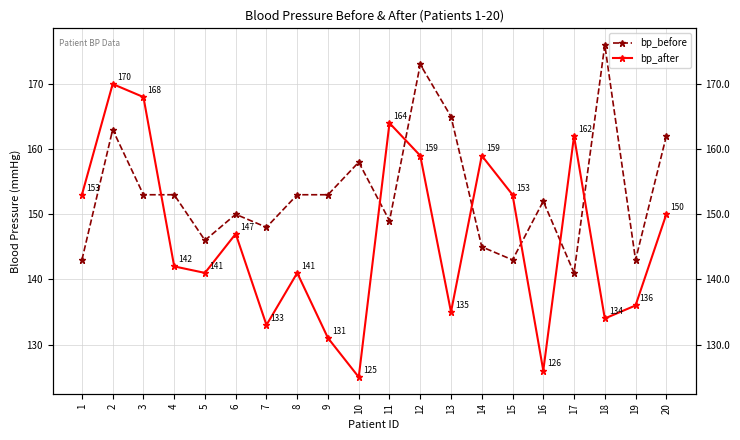

Between 9 and 2, which is larger?

2